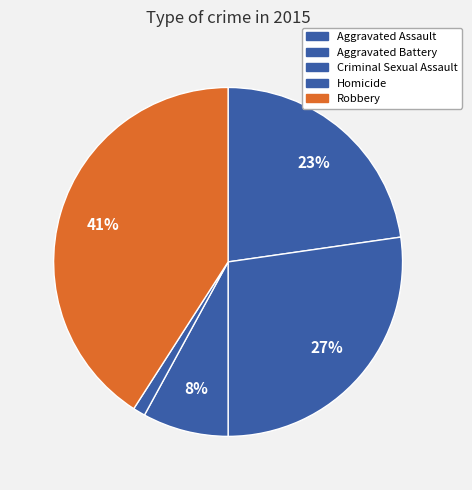

How many segments does this pie chart have?

5